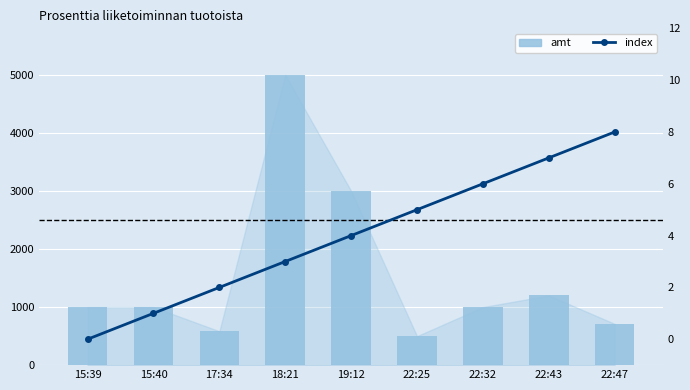

What is the difference between the maximum and minimum values in the amt series?

4499.0